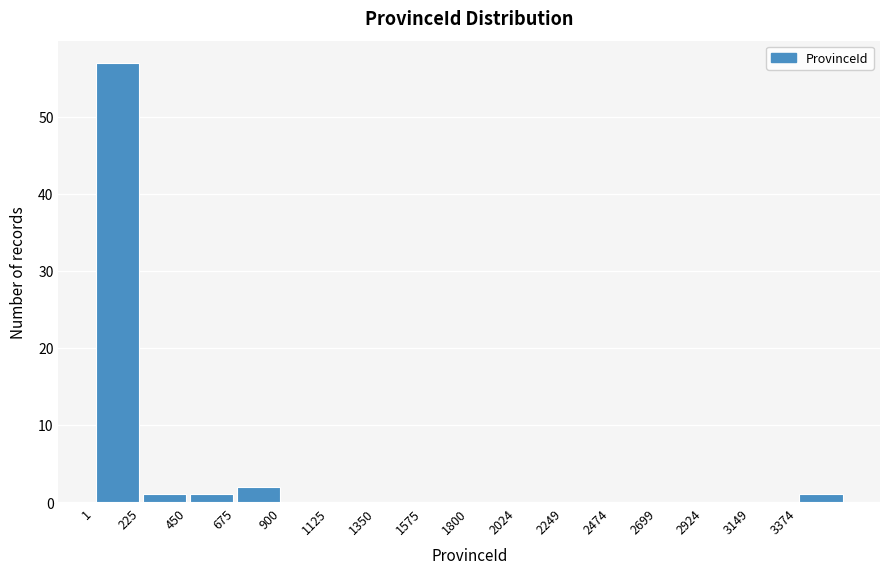

Reading left to right, list every bar in this chart as the range it spans on the x-axis followed by its height. Neither the bar edges nor the heights are printed on the chart, so give them approximately, as read against the axes.

0 to 250: 57
250 to 450: 1
450 to 700: 1
700 to 900: 2
900 to 1150: 0
1150 to 1350: 0
1350 to 1600: 0
1600 to 1800: 0
1800 to 2000: 0
2000 to 2250: 0
2250 to 2450: 0
2450 to 2700: 0
2700 to 2900: 0
2900 to 3150: 0
3150 to 3350: 0
3350 to 3600: 1